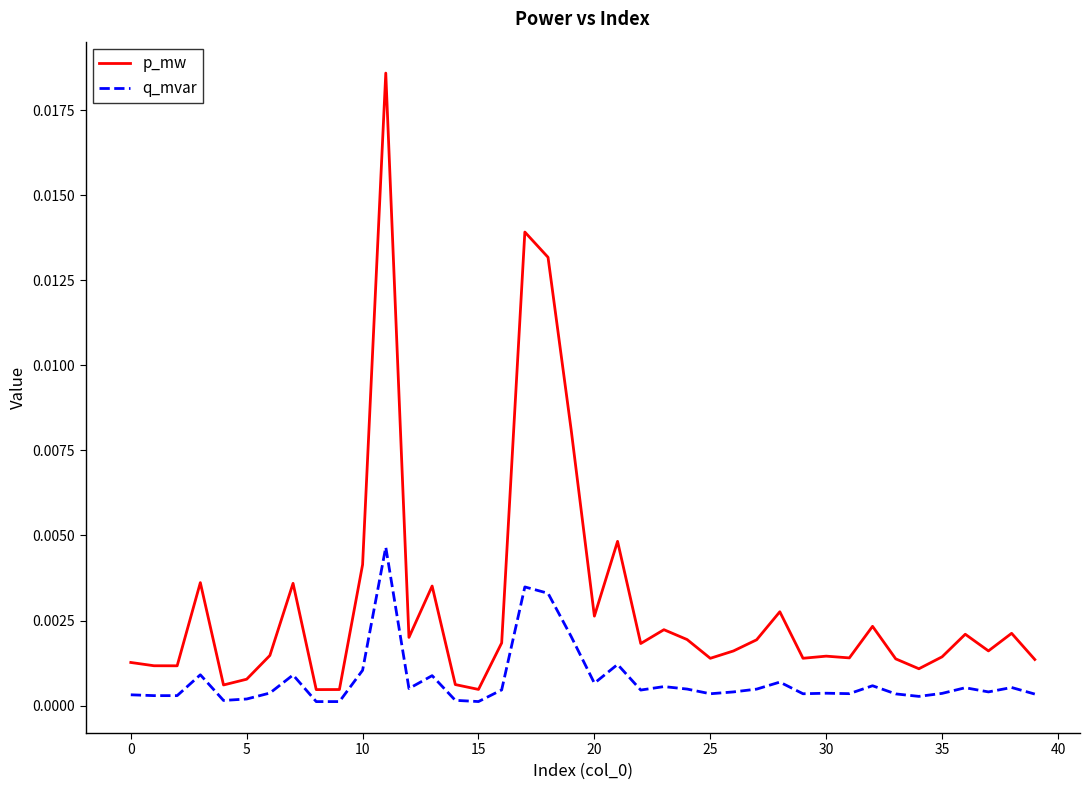

True or false: p_mw and q_mvar cross at least once.

False